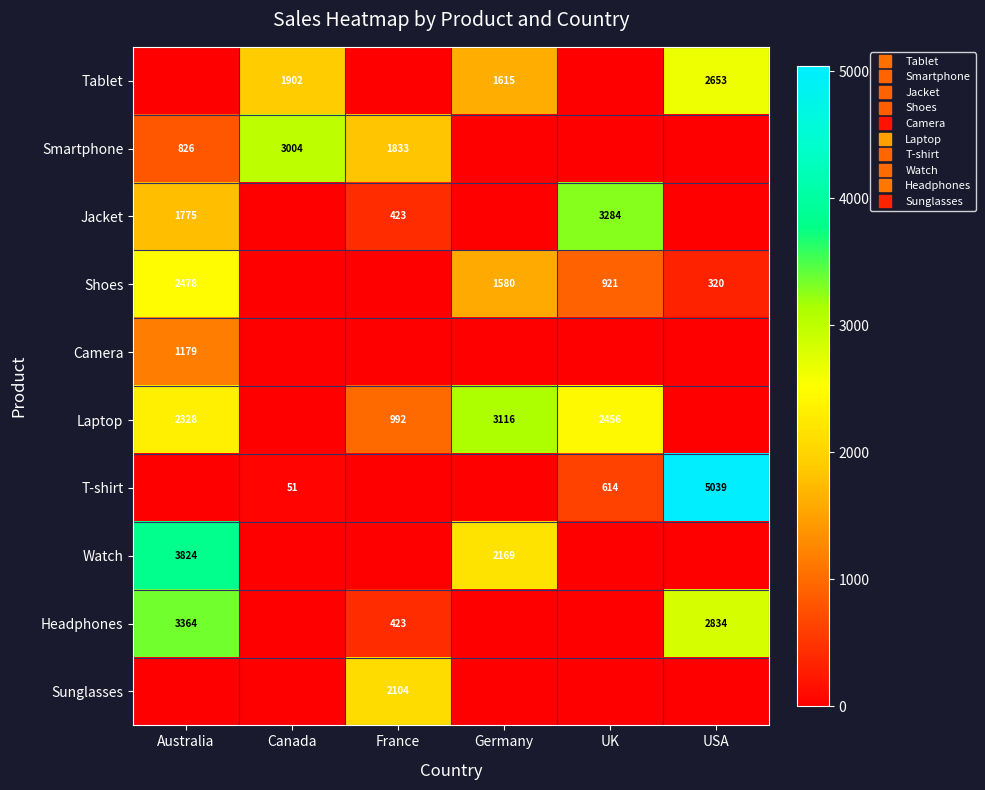

What is the difference between the maximum and minimum values in the Shoes series?

2478